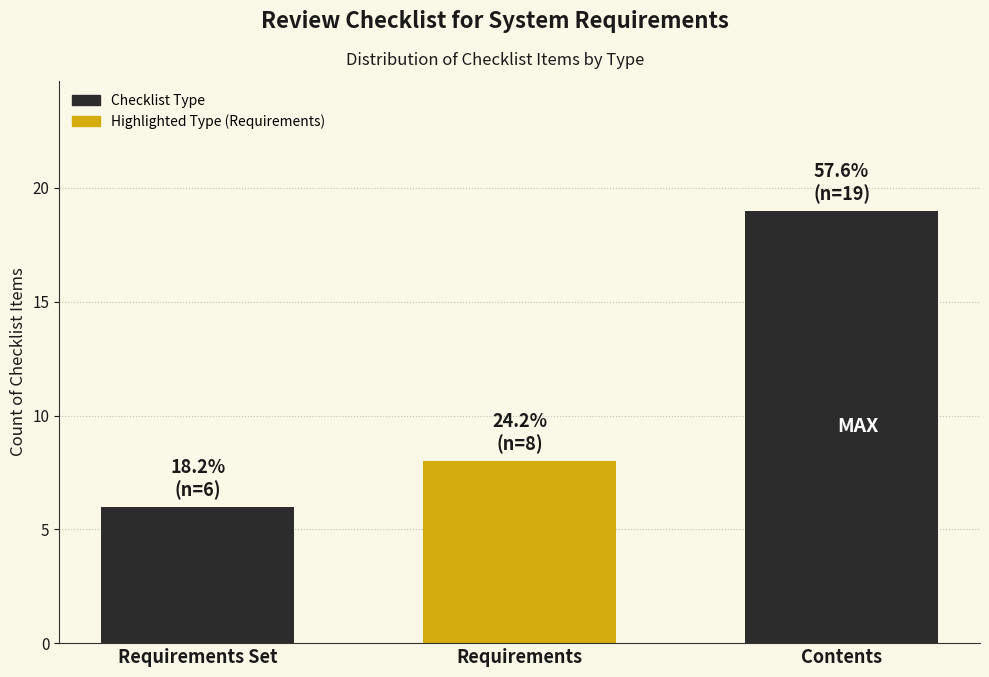

Reading left to right, transcribe all the data shown in this chart.

6	8	19